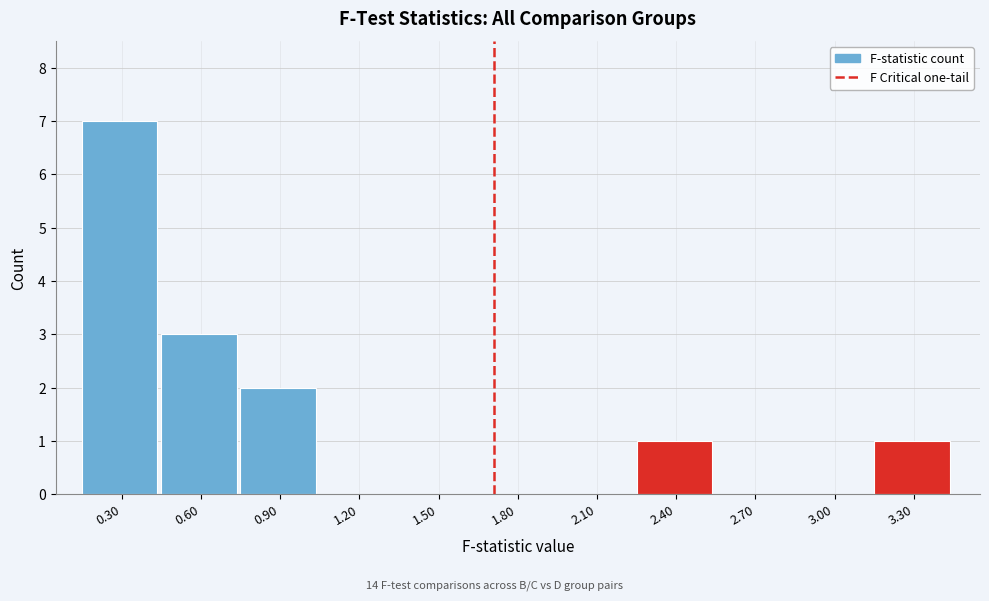

Reading left to right, what are all the values shown in this chart?

0.30=7	0.60=3	0.90=2	1.20=0	1.50=0	1.80=0	2.10=0	2.40=1	2.70=0	3.00=0	3.30=1